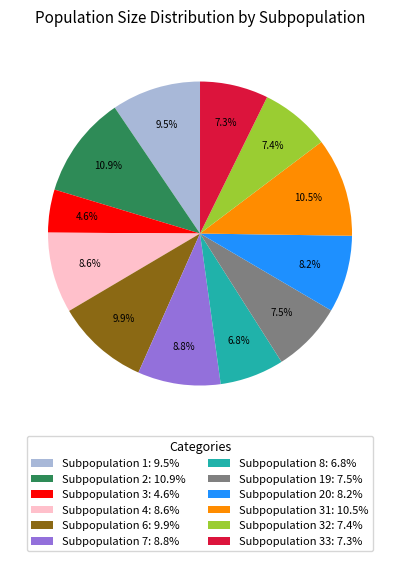

Approximately how many times larger is the value at Subpopulation 1: 9.5% compared to Subpopulation 19: 7.5%?

1.3